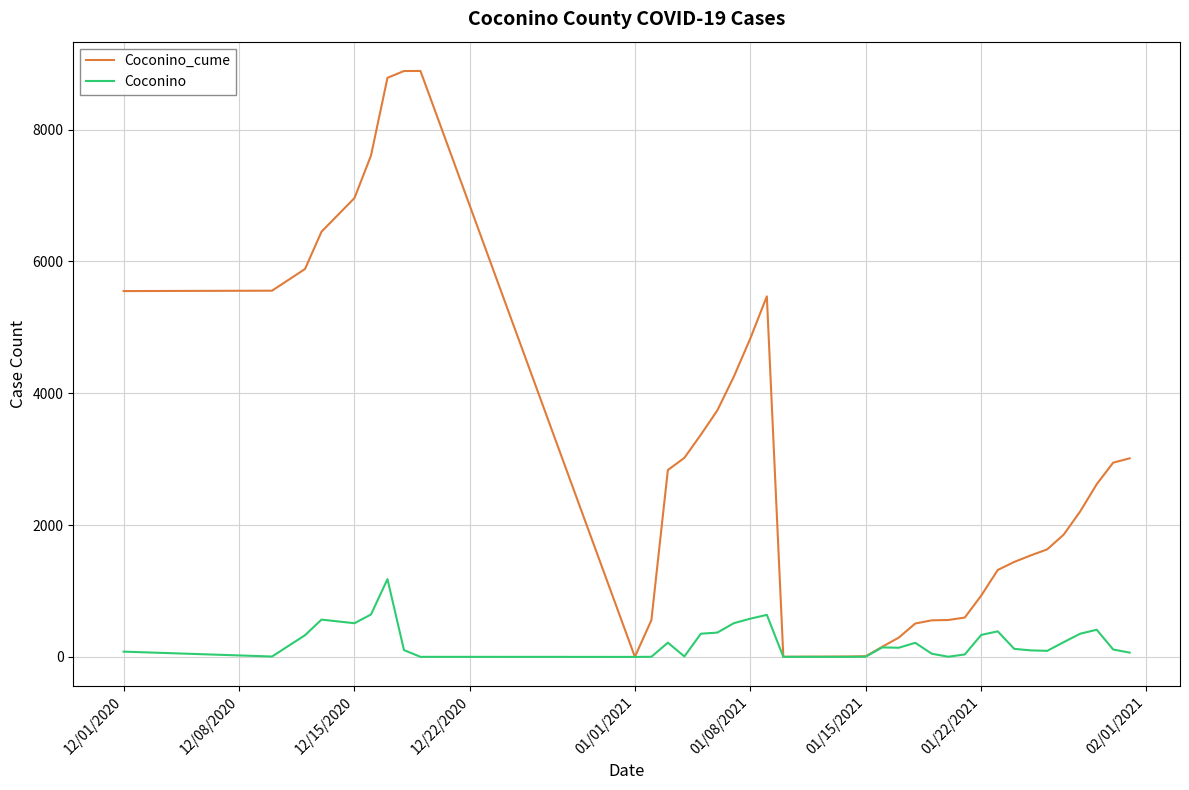

What is the average value of the Coconino series?

222